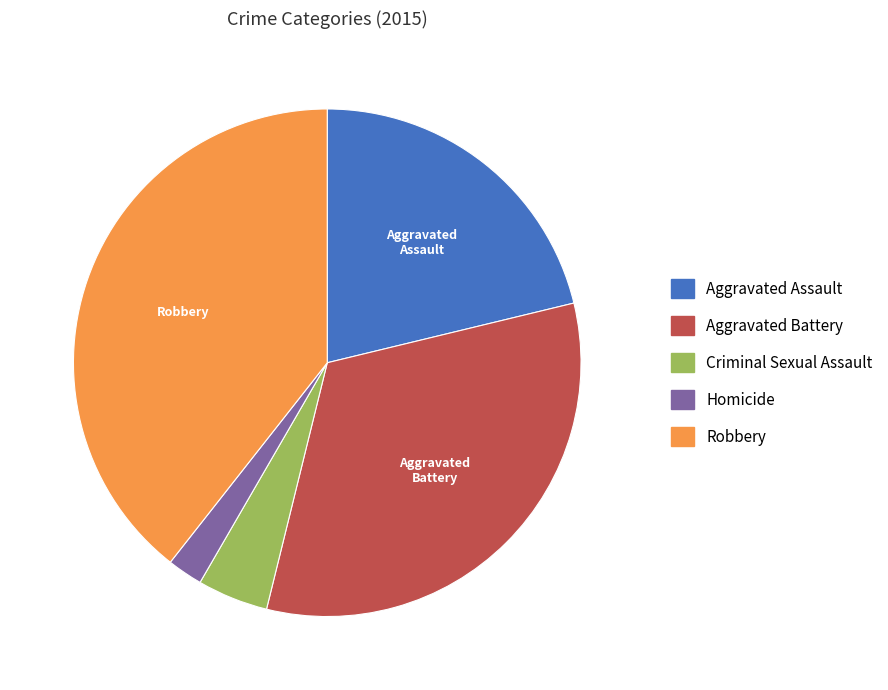

What is the ratio of the value at Robbery to the value at Aggravated Battery?

1.2